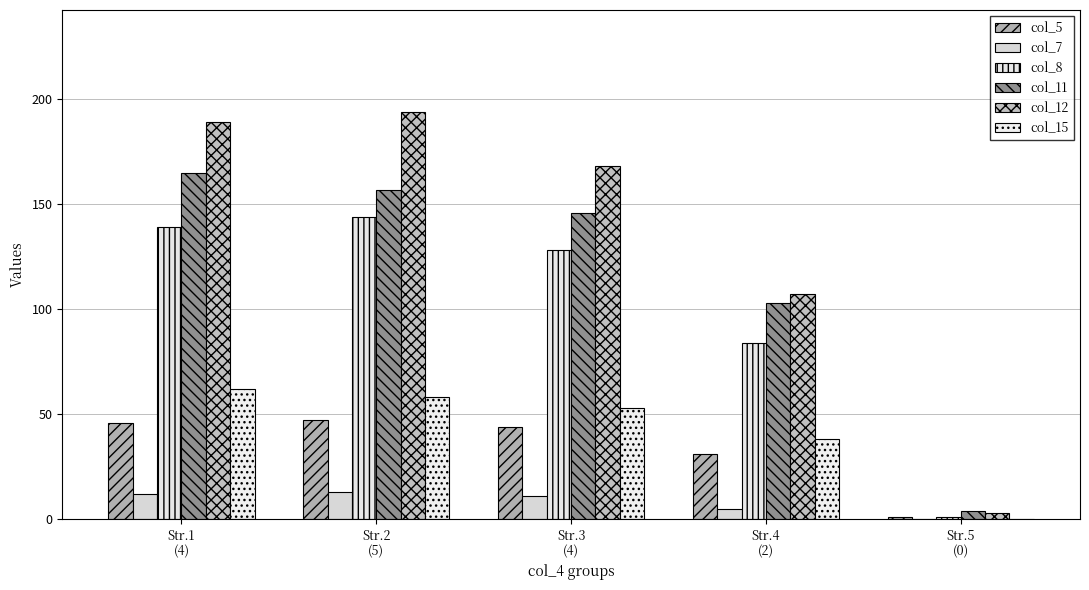

Count the number of data series in this chart.

6